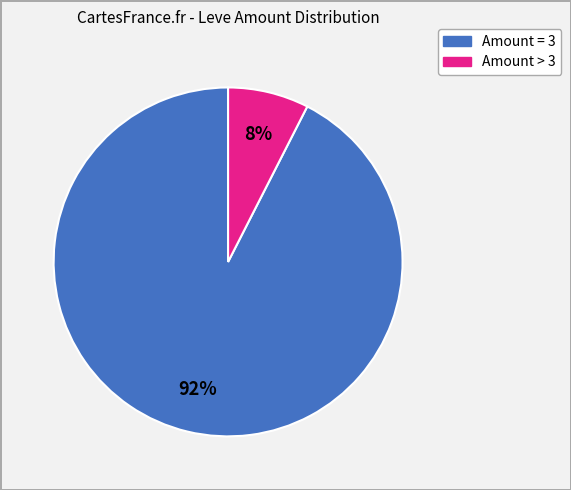

To the nearest percent, what is the average slice percentage?

50%